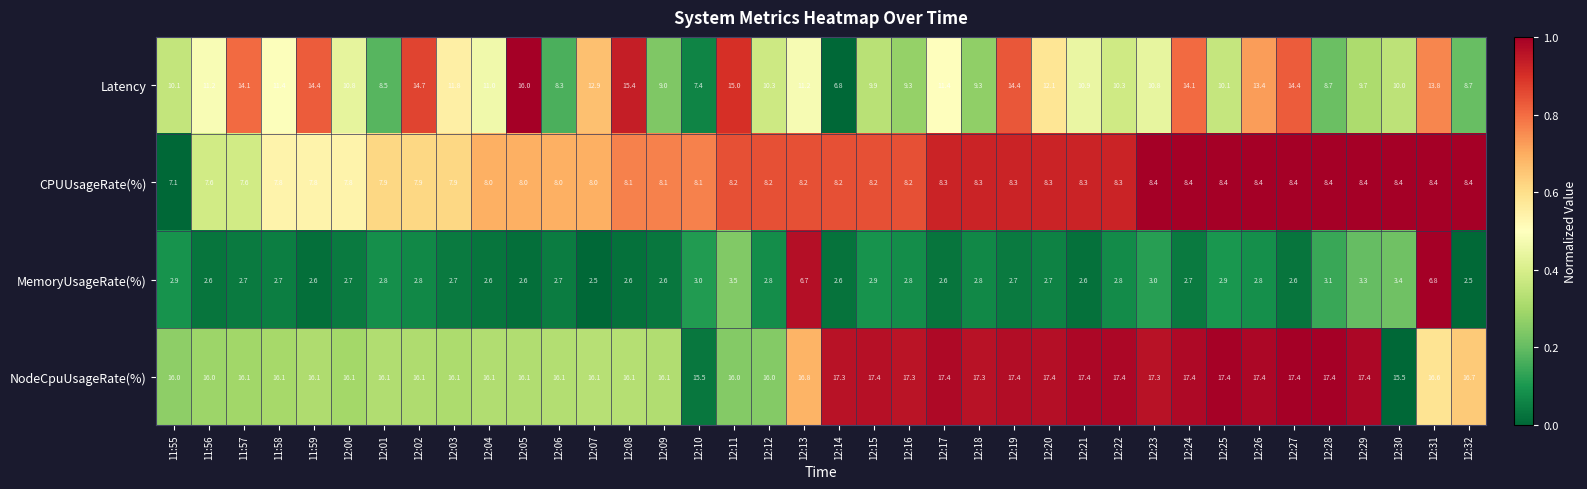

What is the lowest value of the Latency series?

6.8